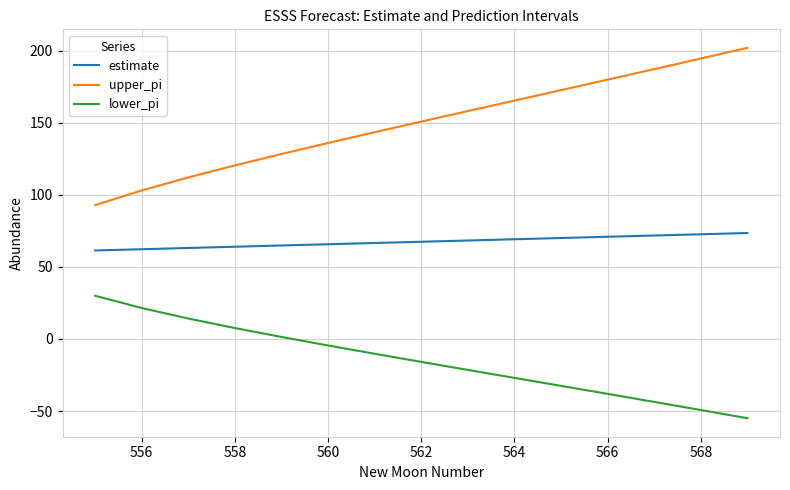

What is the lowest value of the lower_pi series?

-55.0